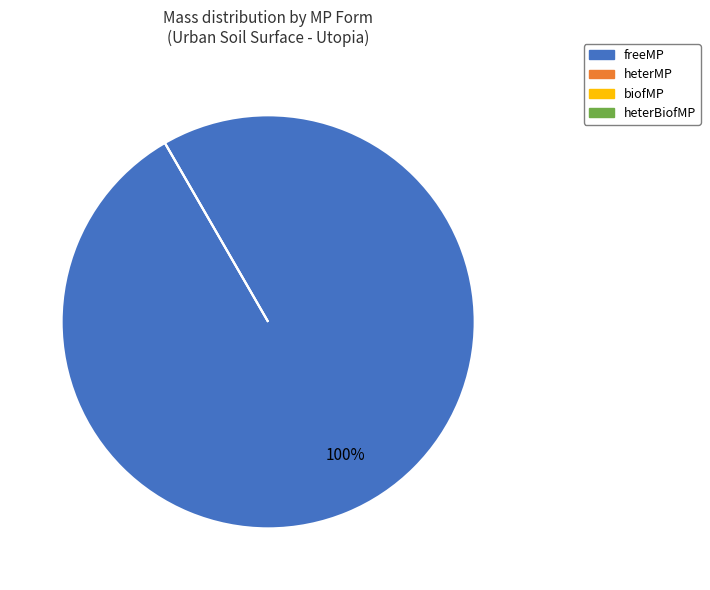

How many segments does this pie chart have?

4